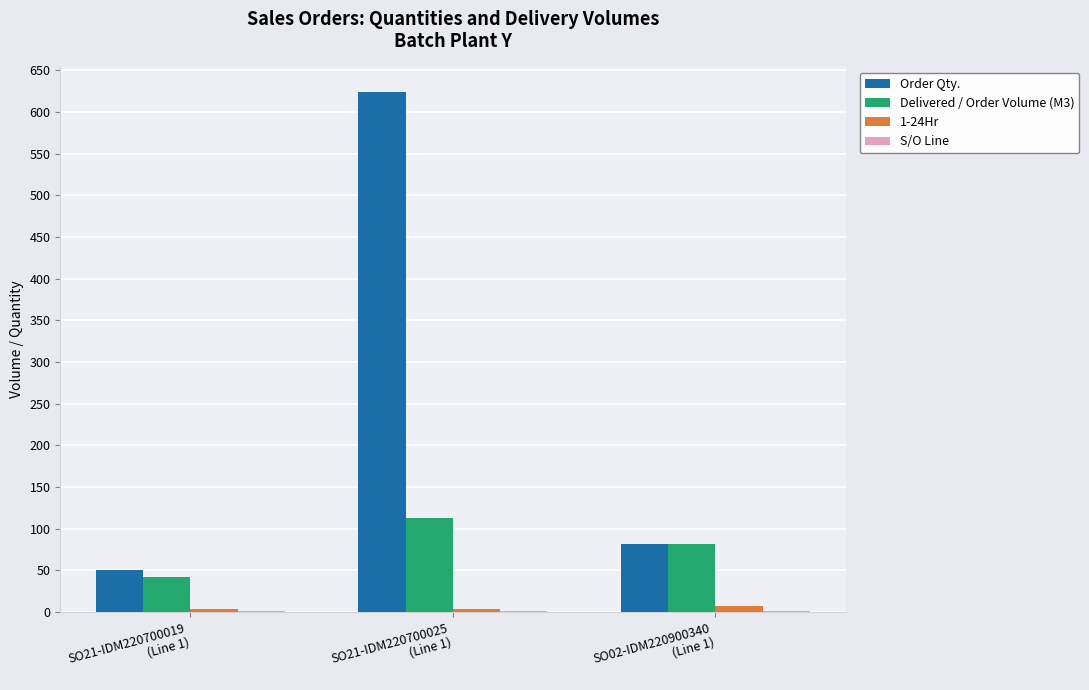

What is the greatest value displayed?

623.3